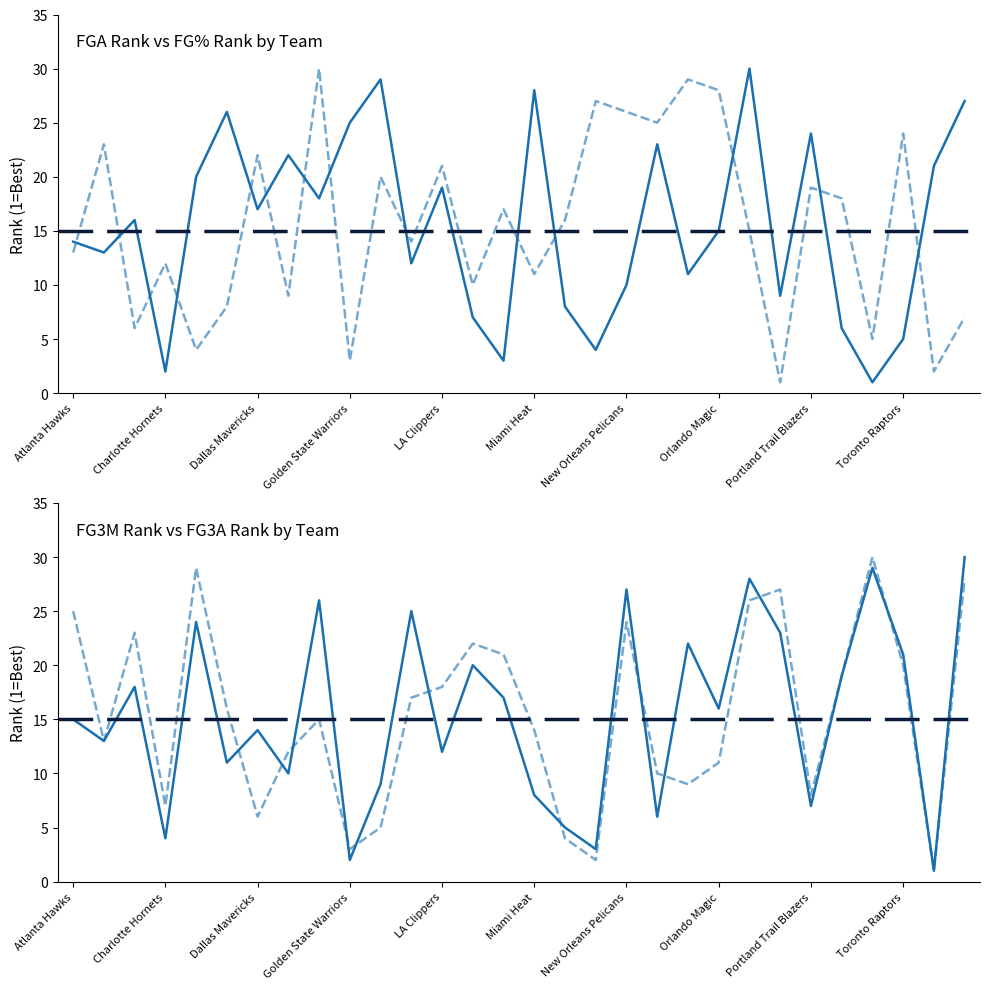

The value of FG3M_RANK at 19 is 4. True or false?

False